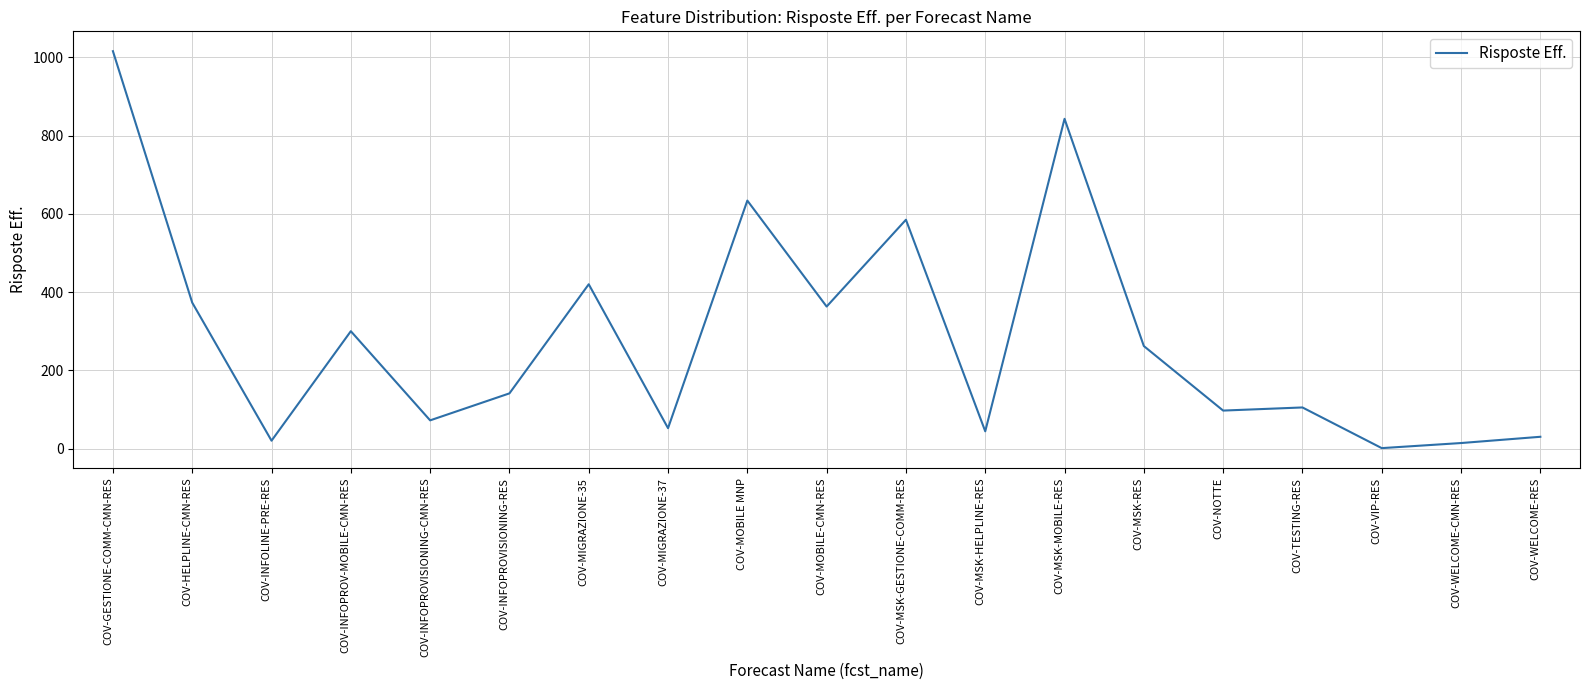

What is the difference between the maximum and second lowest values?

1002